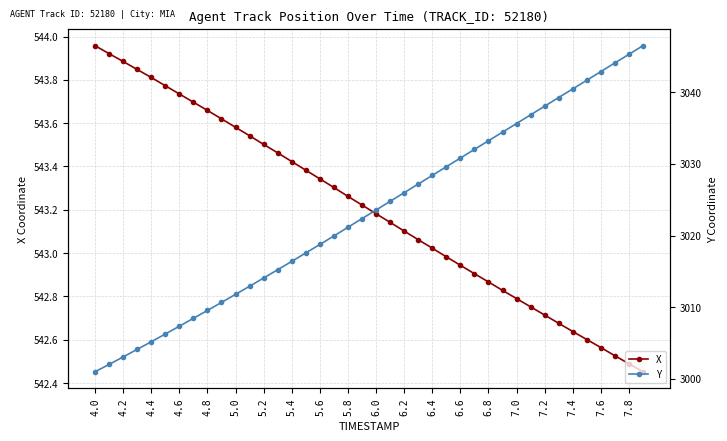

The X series shows 542.5 at 39. True or false?

True